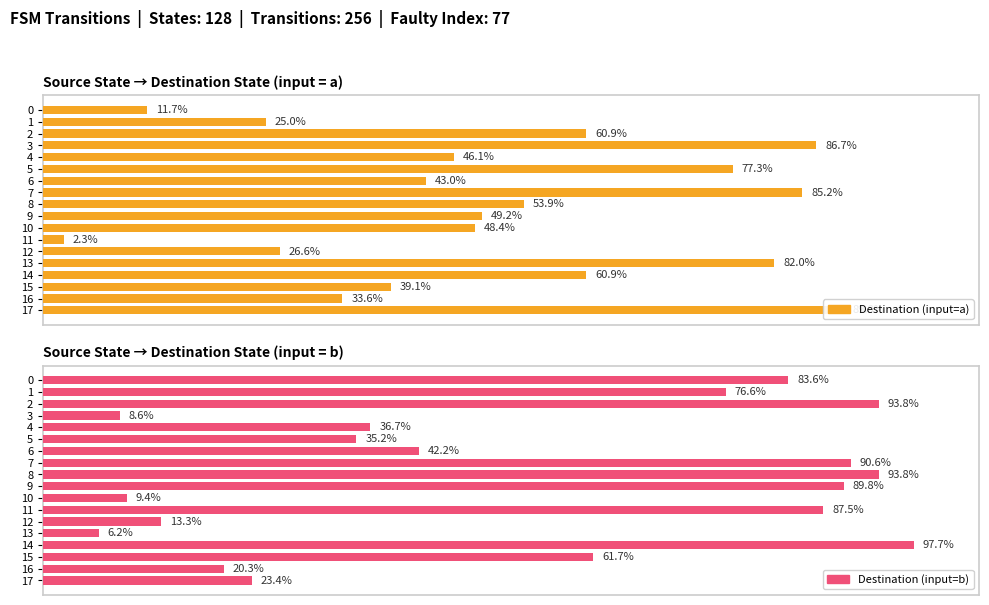

True or false: Destination (input=a) has a value of 61.1 at 4.

False